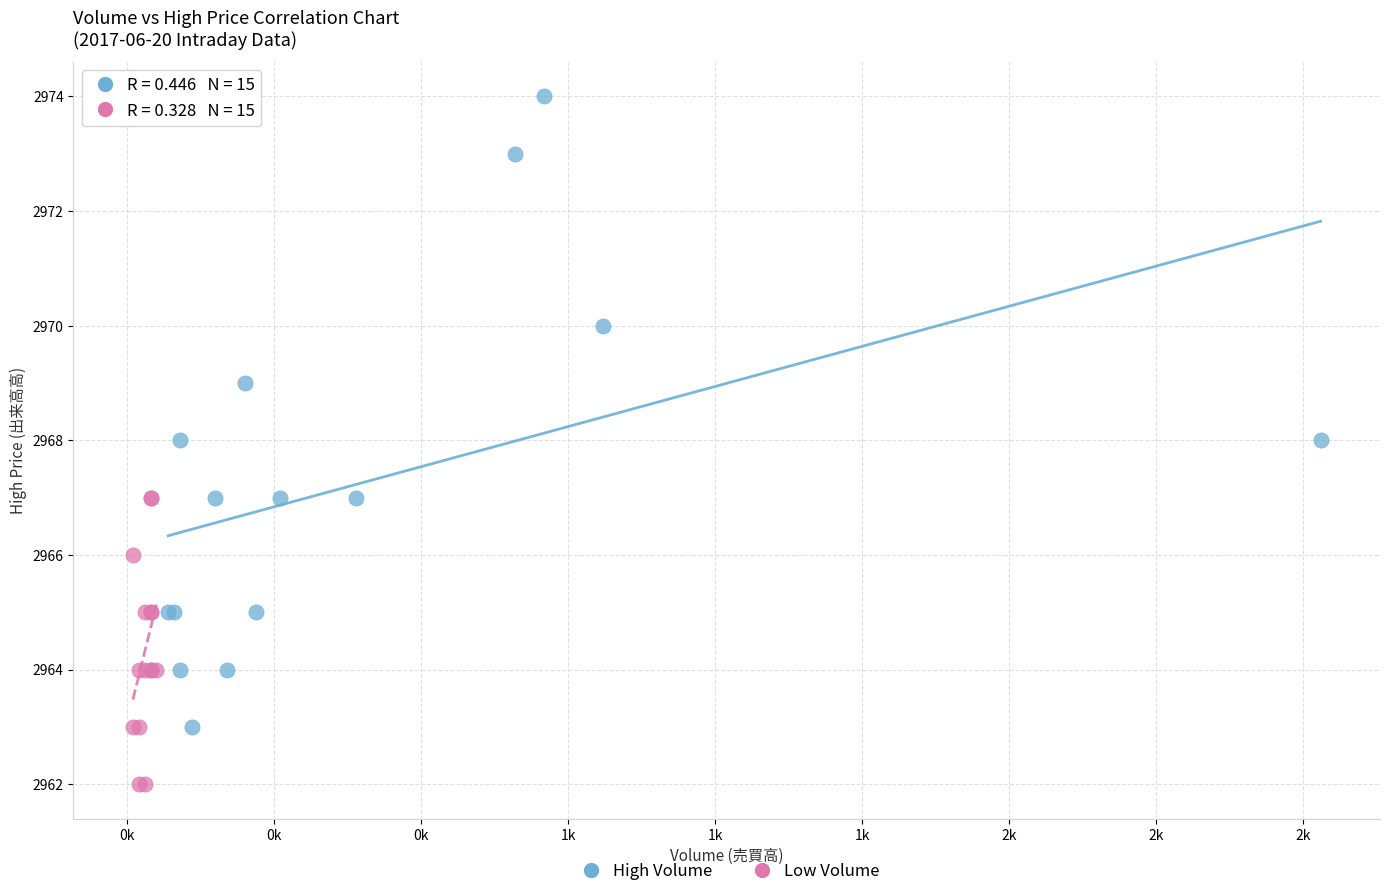

Which series reaches the minimum Y coordinate?

Low Volume